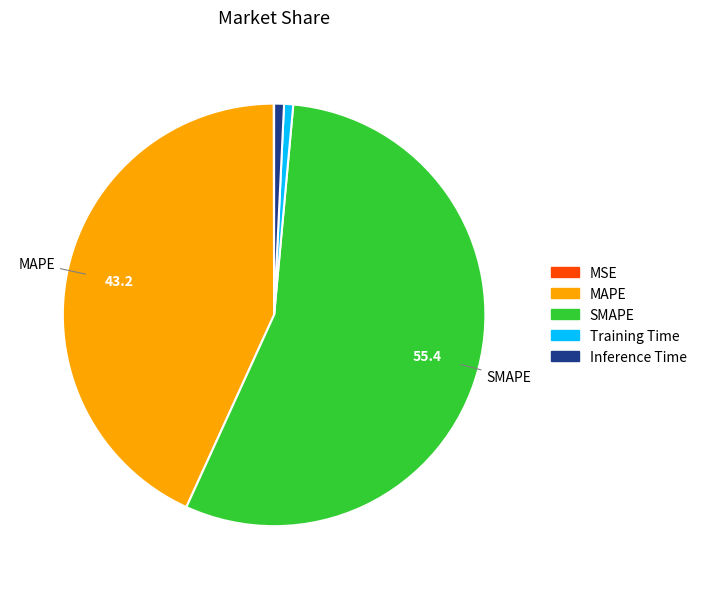

True or false: Training Time accounts for 1% of the total.

True